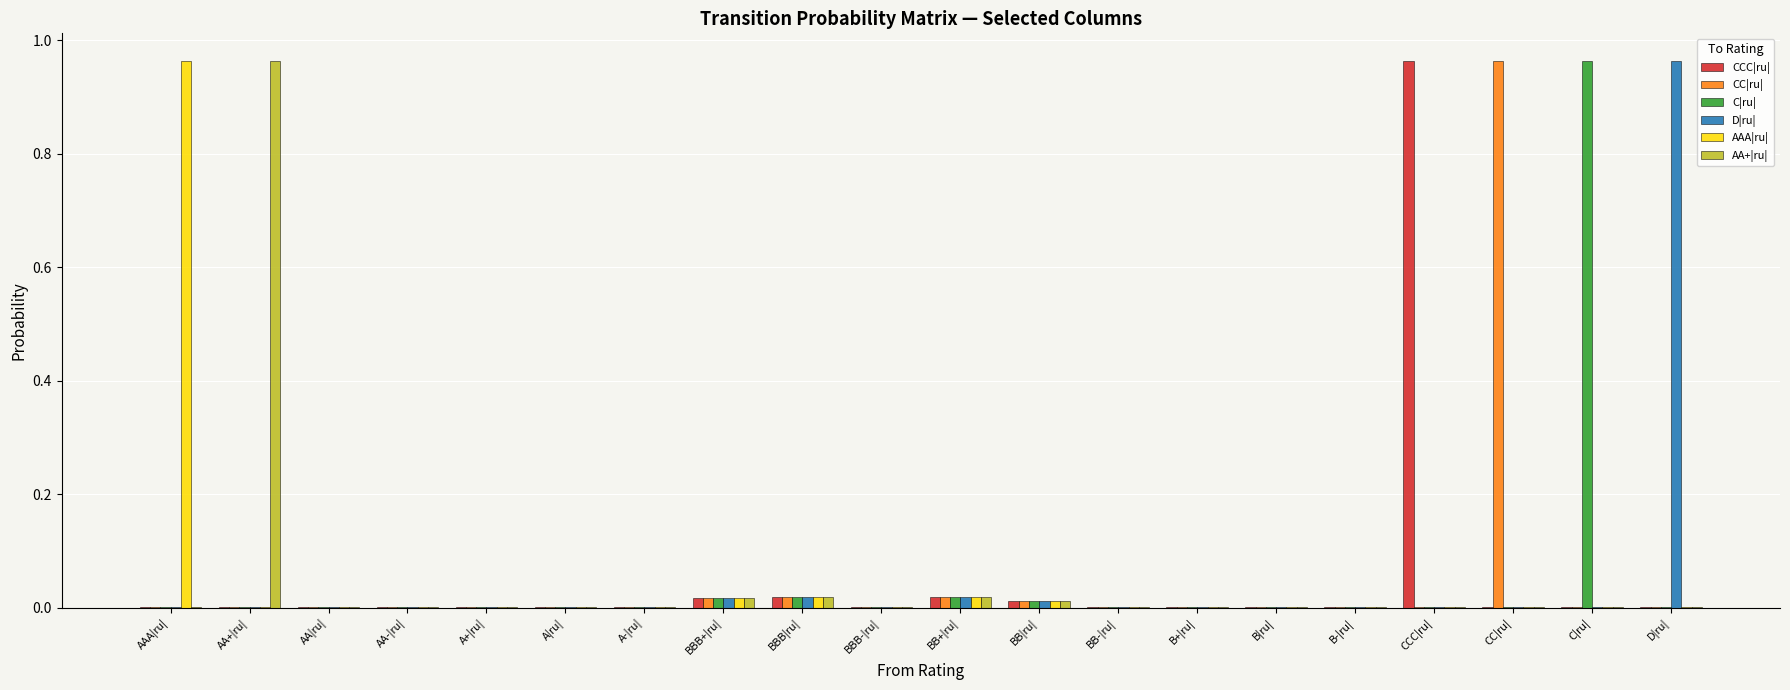

How many categories are shown in the chart?

20